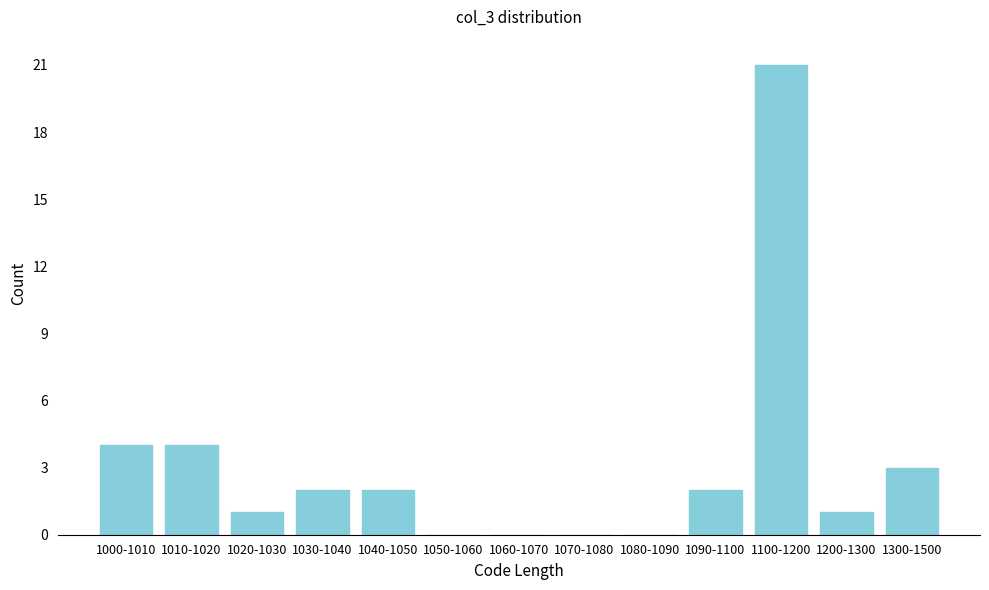

Reading left to right, what are all the values shown in this chart?

1000-1010=4	1010-1020=4	1020-1030=1	1030-1040=2	1040-1050=2	1050-1060=0	1060-1070=0	1070-1080=0	1080-1090=0	1090-1100=2	1100-1200=21	1200-1300=1	1300-1500=3